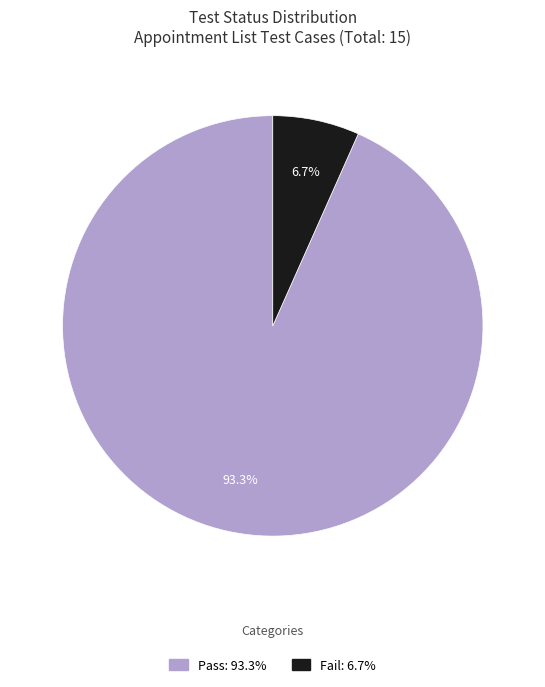

What is the ratio of the value at Fail to the value at Pass?

0.1